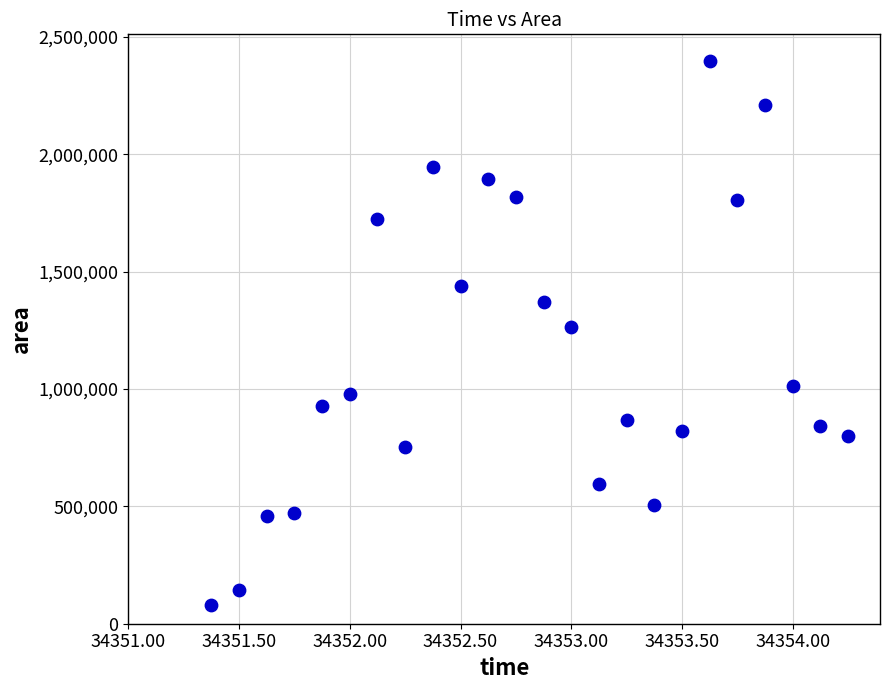

What is the range of Y values (max minus min)?

2314375